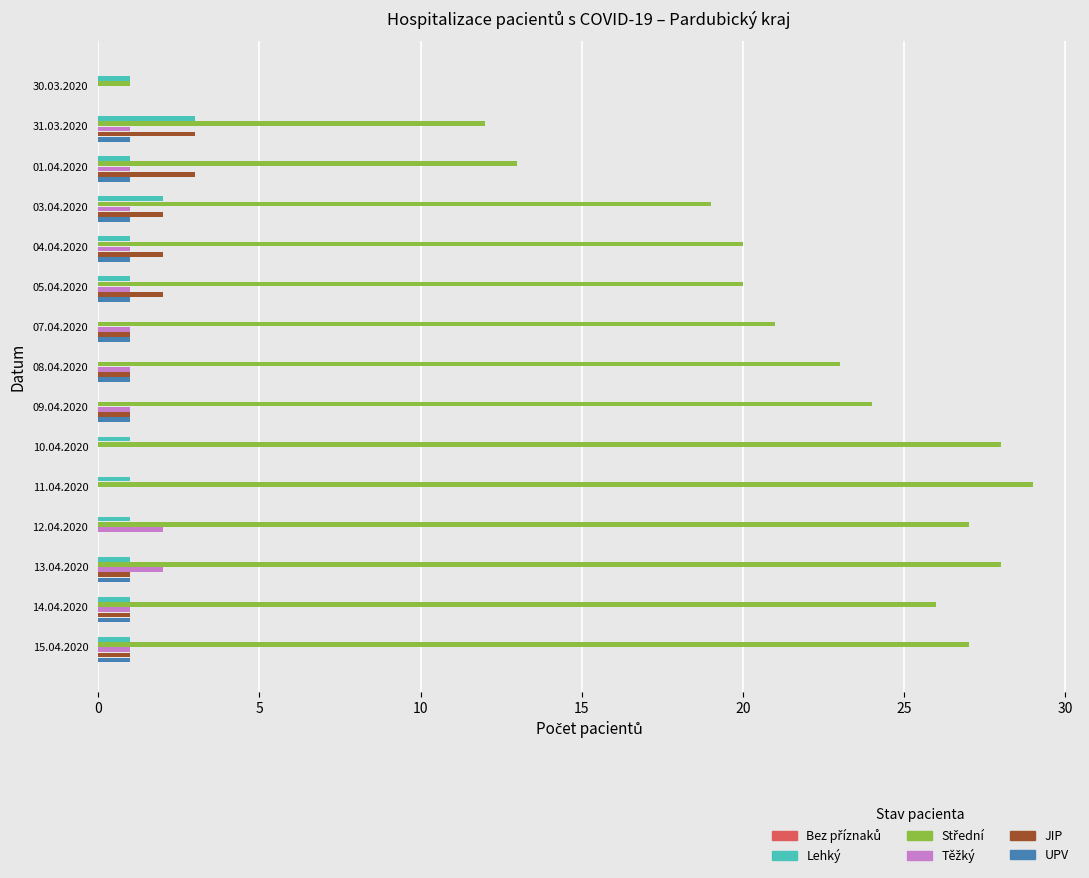

What is the greatest value displayed?

29